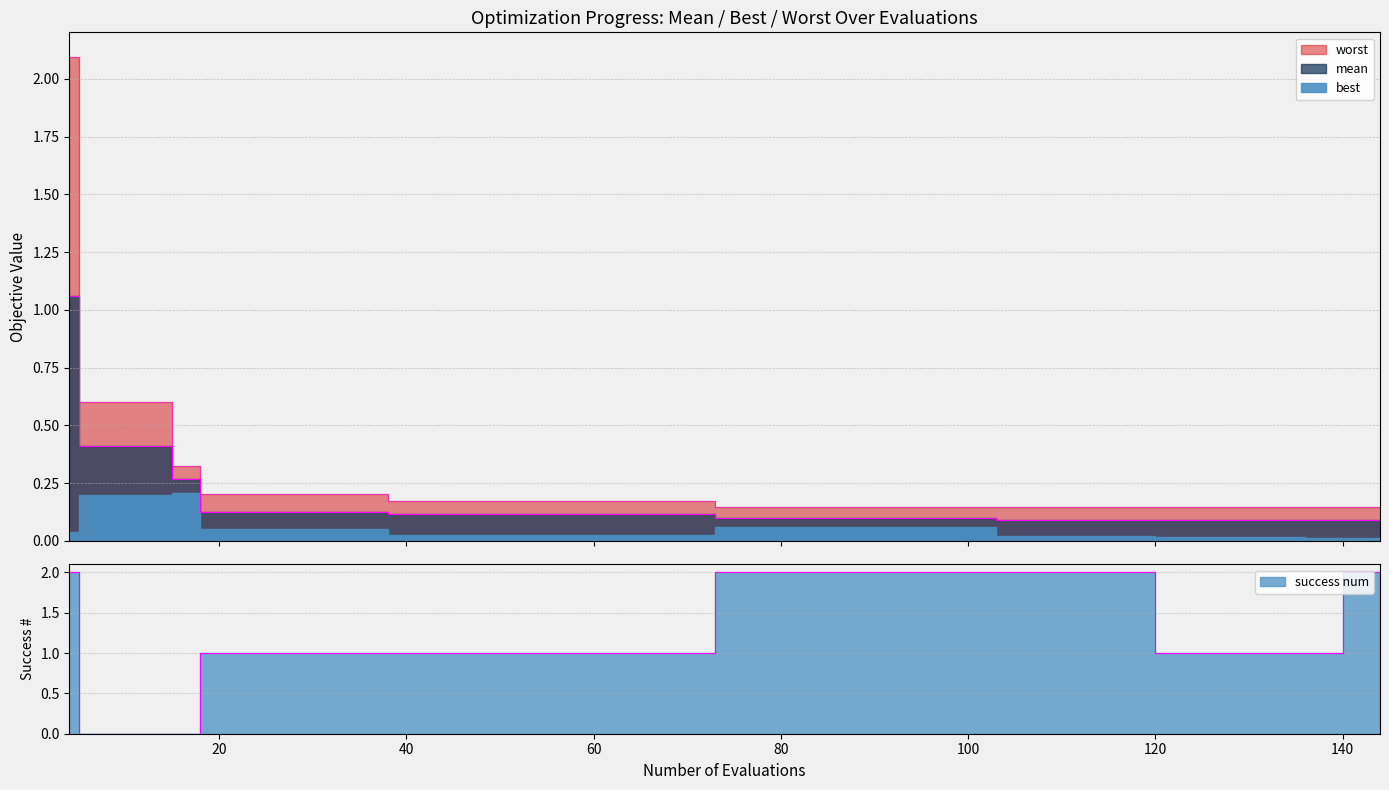

At how many categories does at least one series exceed 0?

40